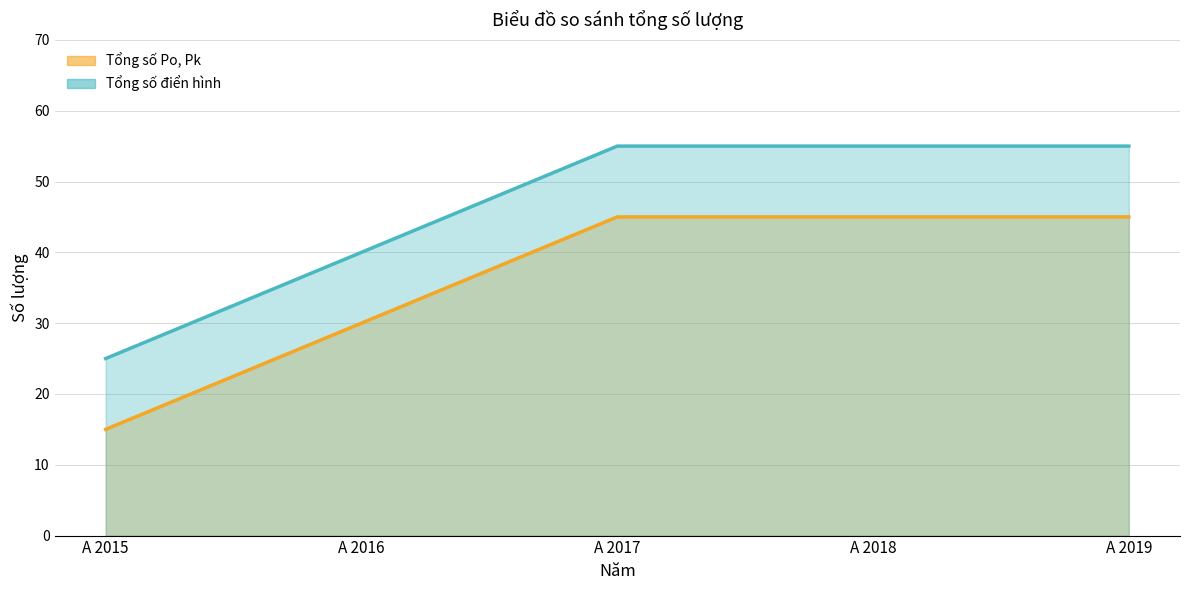

Which series has the largest total across all categories?

Tổng số điển hình